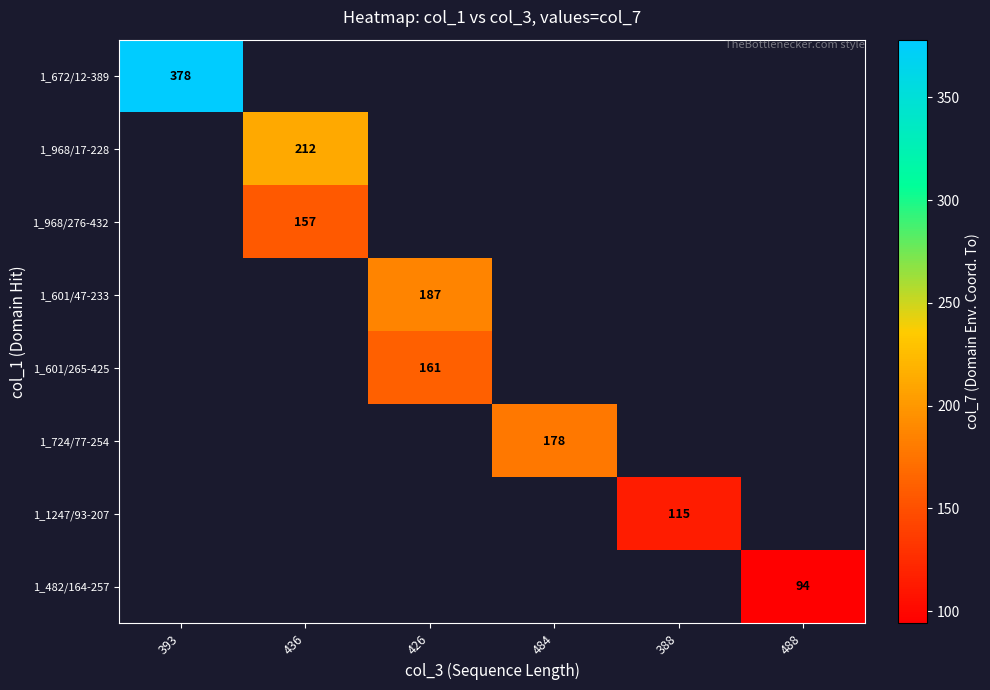

What is the smallest value displayed?

94.0